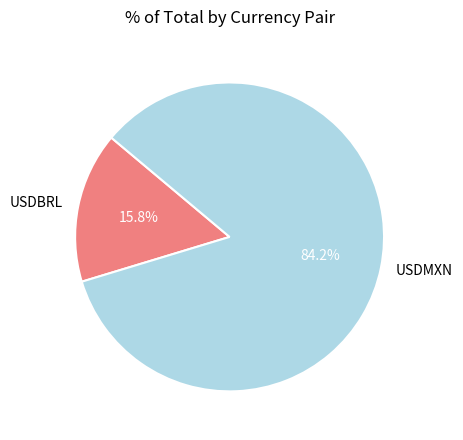

To the nearest percent, what is the difference between the largest and smallest slice percentages?

68%